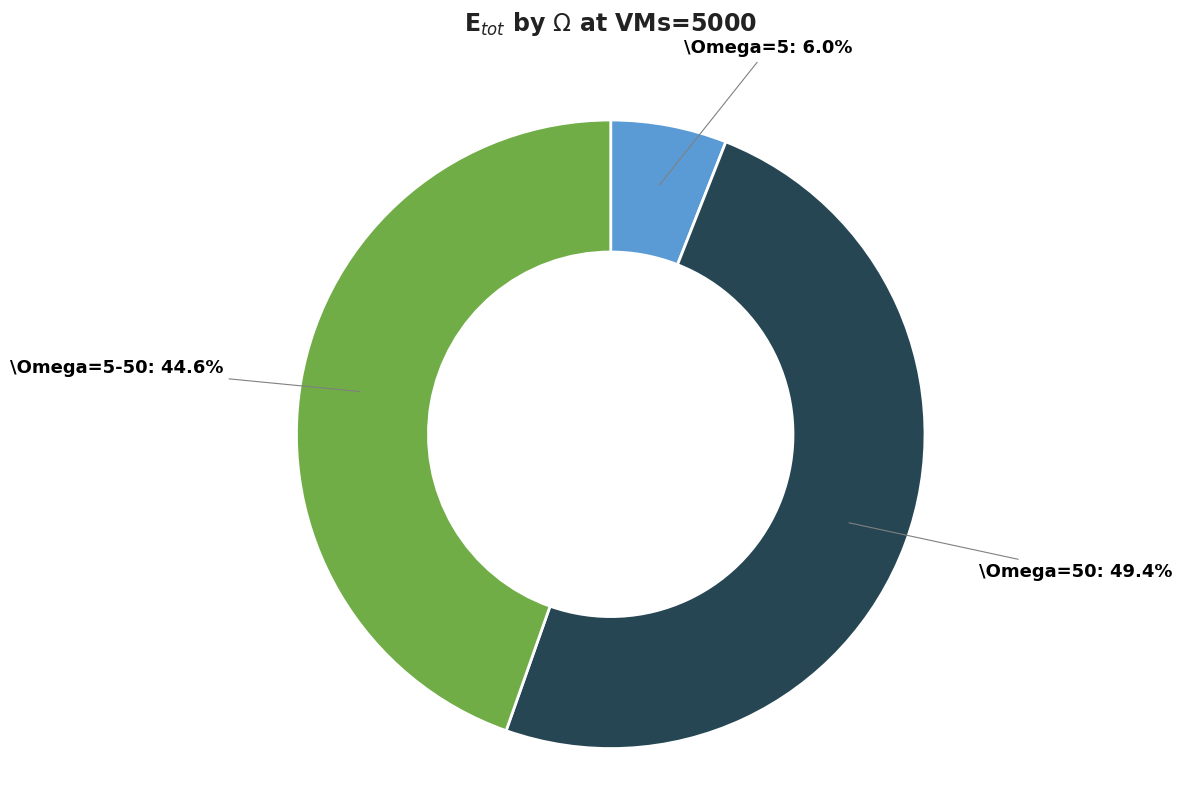

Is there any slice that represents more than half of the pie?

No